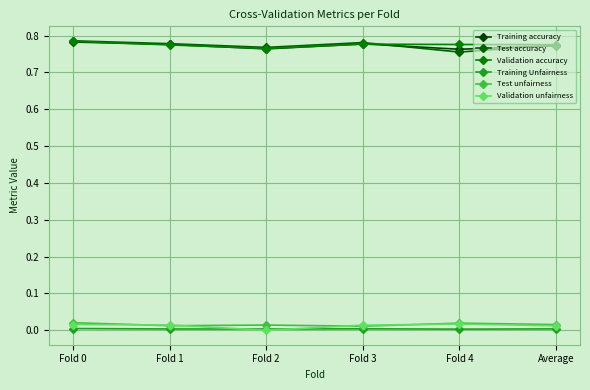

True or false: Validation accuracy has a value of 1.2 at Fold 0.

False